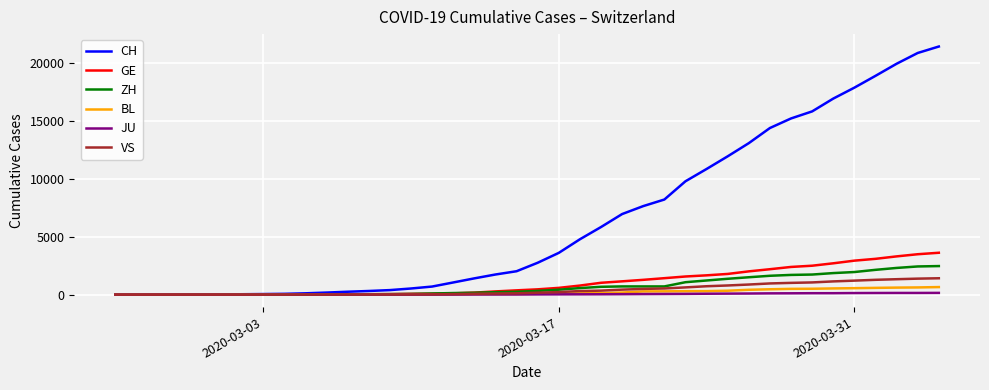

What is the maximum value for CH?

21398